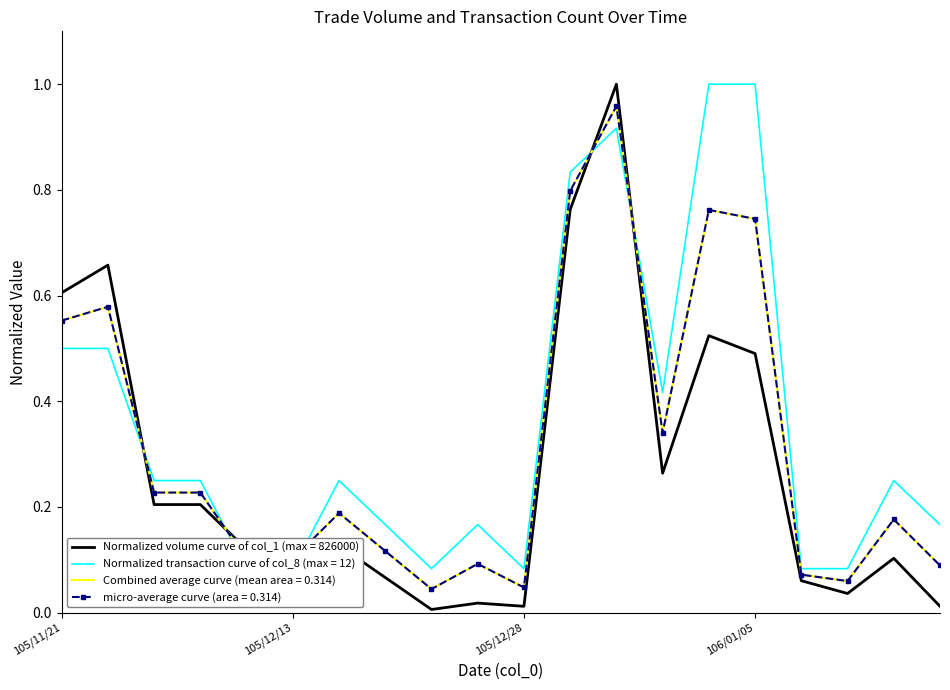

Read the col_8 value at 106/01/04.

1.0